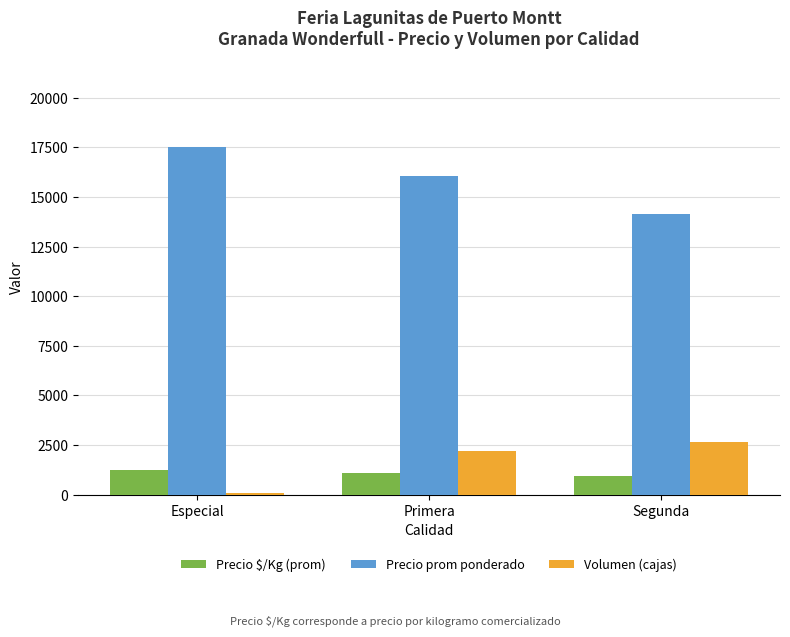

What is the maximum value for Volumen (cajas)?

2660